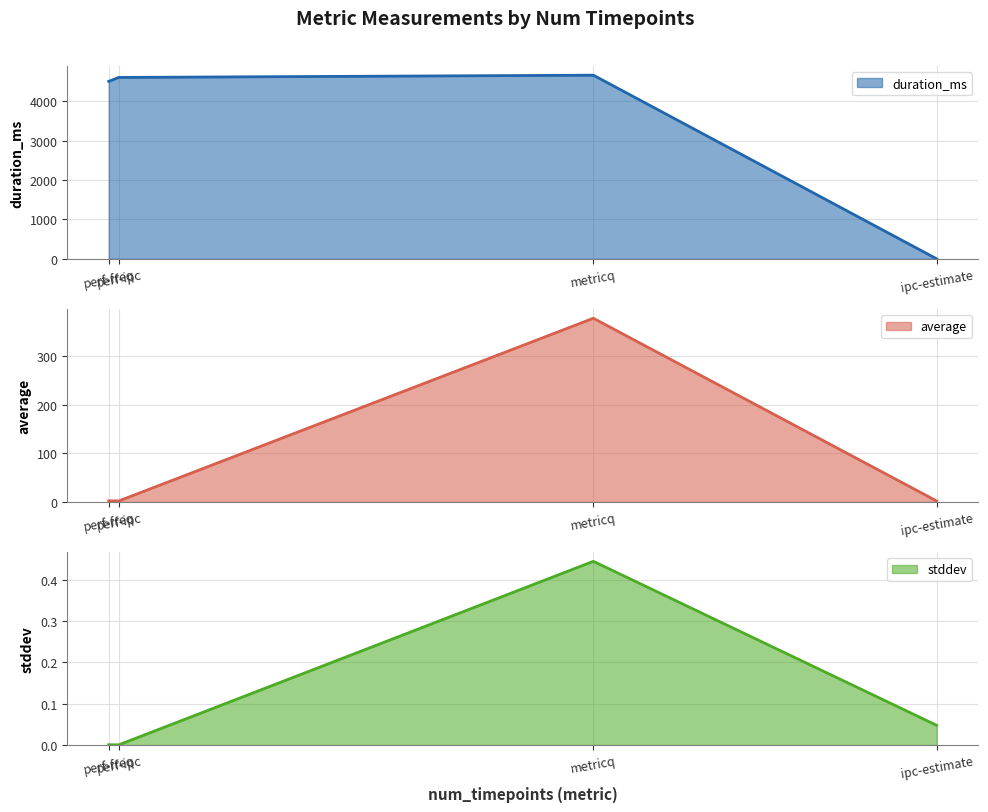

List the labels in order of duration_ms value, smallest first.

ipc-estimate, perf-freq, perf-ipc, metricq